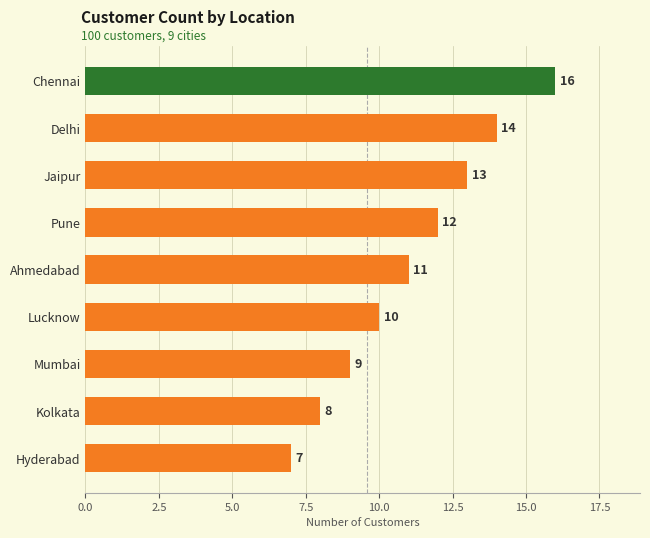

What is the label of the 5th bar from the left?

Ahmedabad